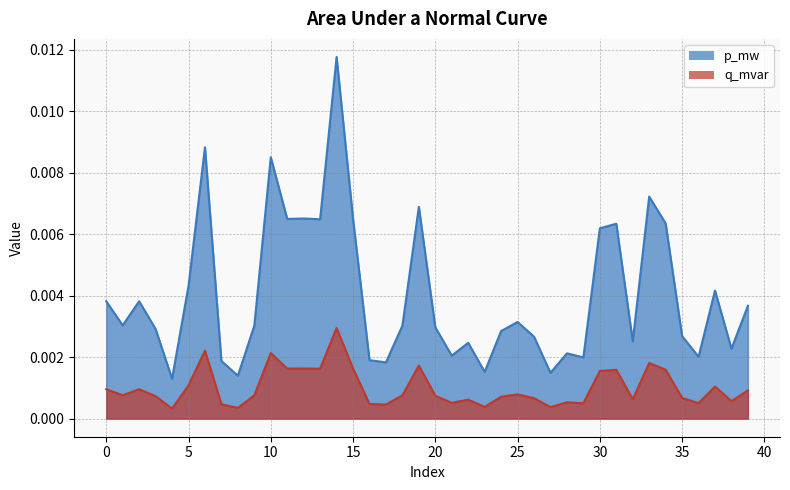

How many lines are shown in the chart?

2